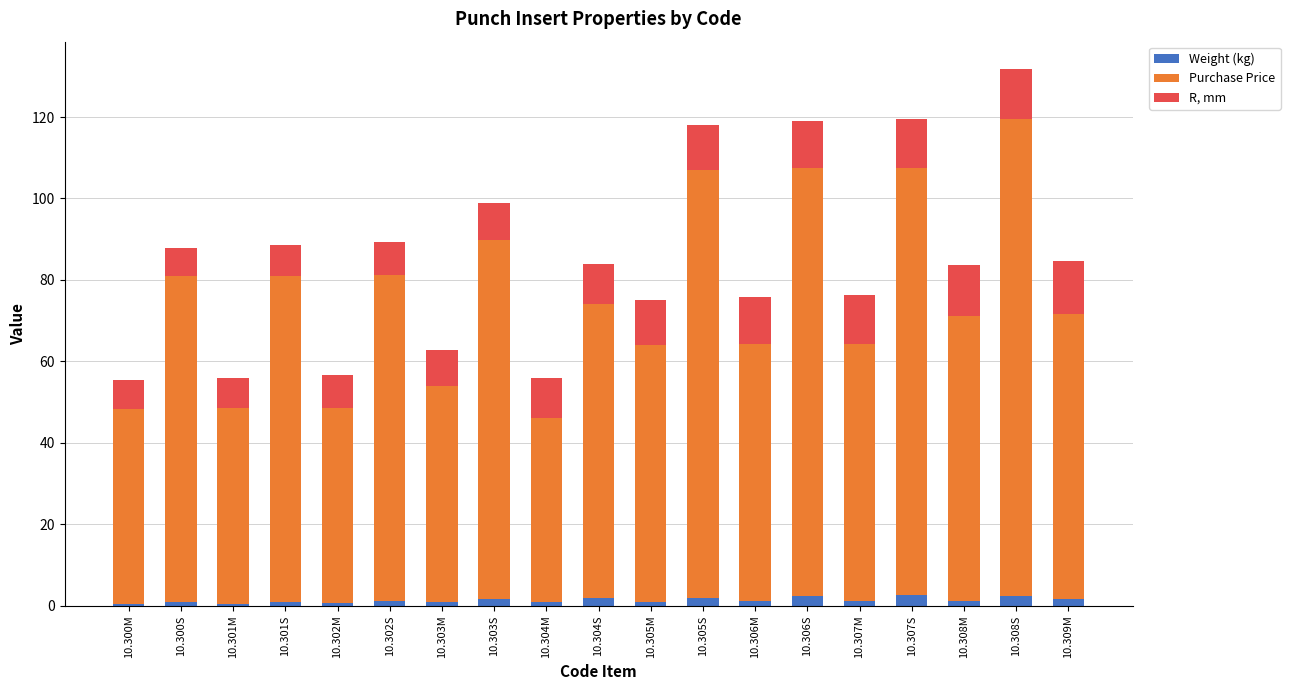

True or false: Weight (kg) has a value of 2.0 at 10.305S.

True